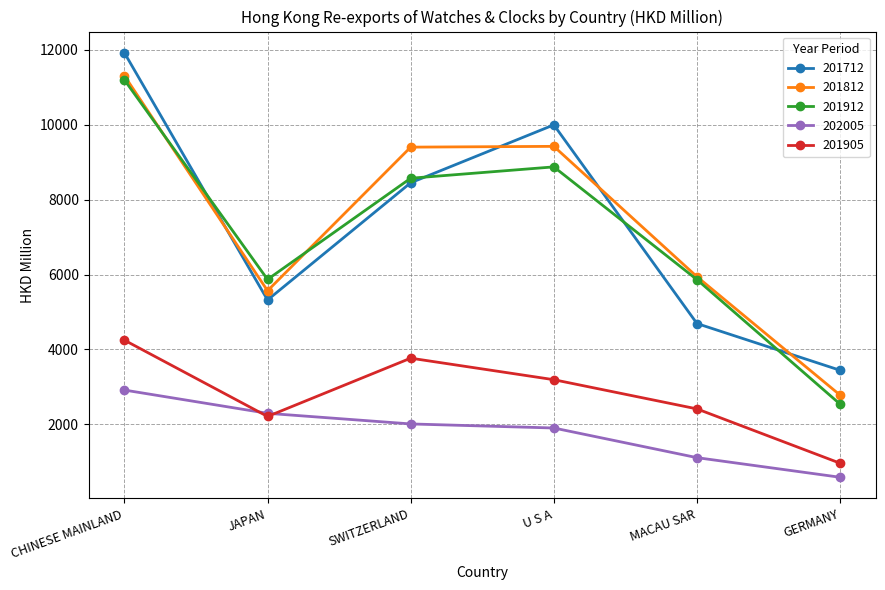

At U S A, list the series in order from largest to smallest.

201712, 201812, 201912, 201905, 202005